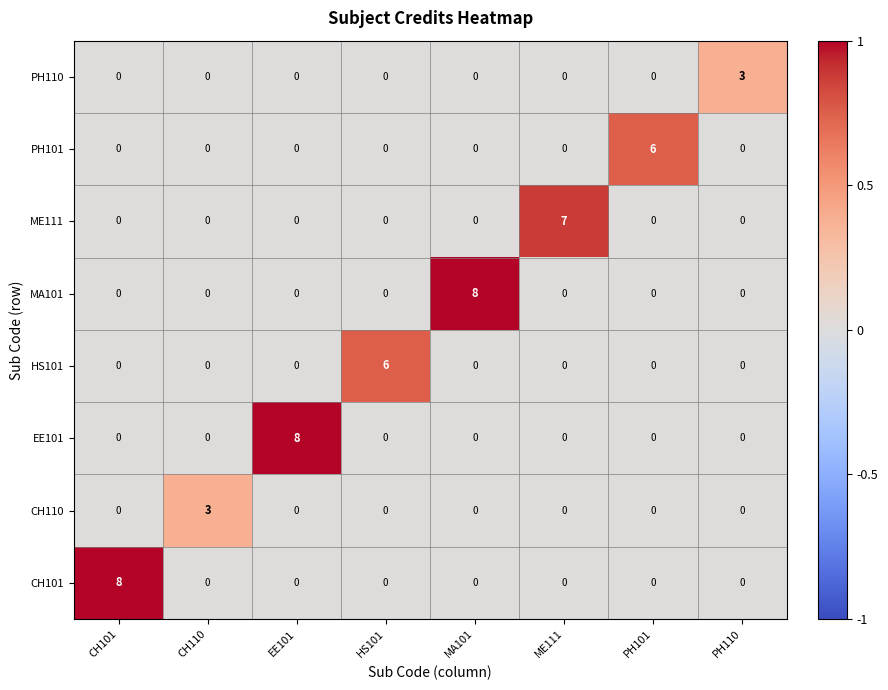

What is the greatest value displayed?

8